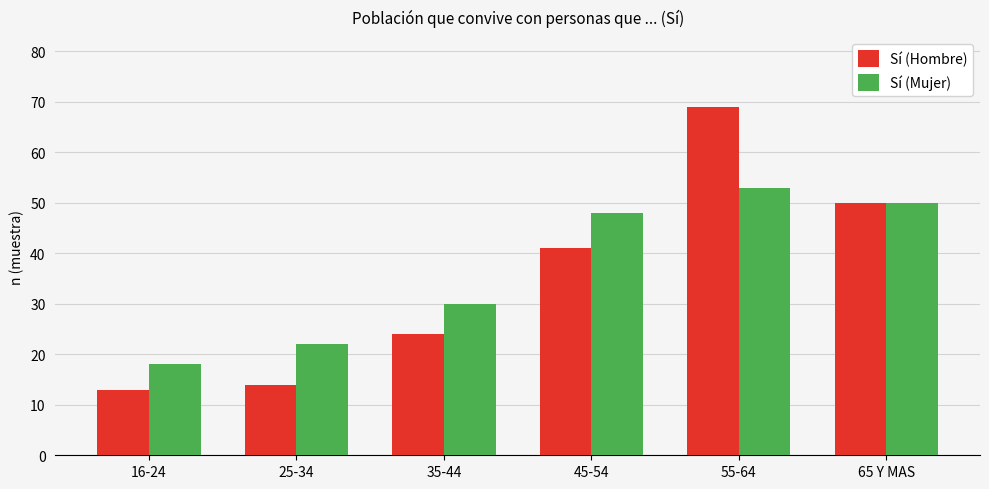

What are all the series names shown in the legend?

Sí (Hombre), Sí (Mujer)